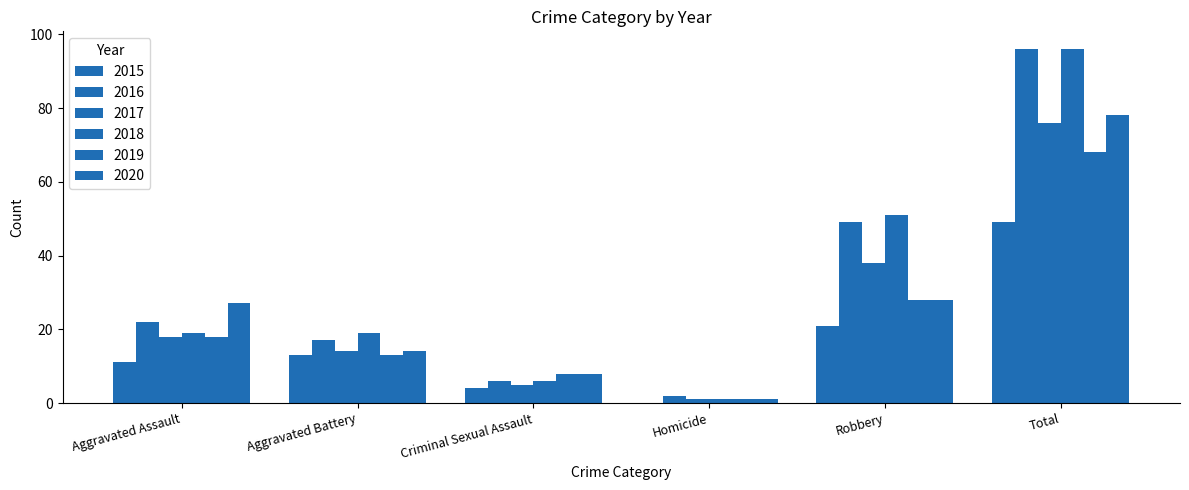

How many positive values does the 2015 series have?

5